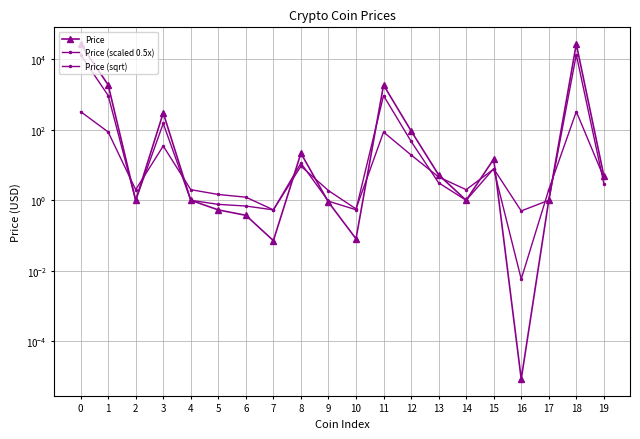

Which category has the highest value in the Price series?

18